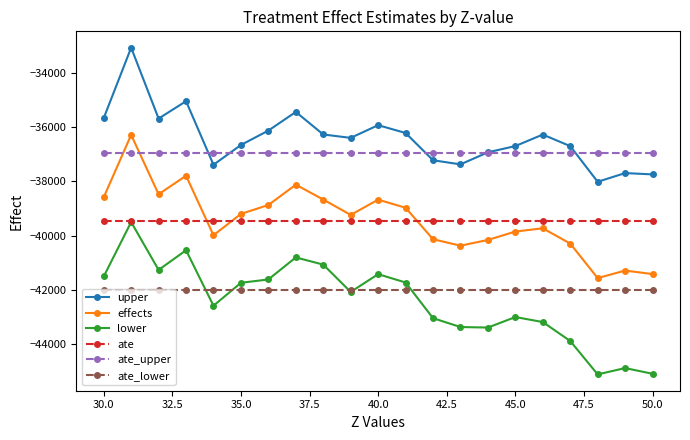

True or false: ate_lower and upper cross at least once.

False